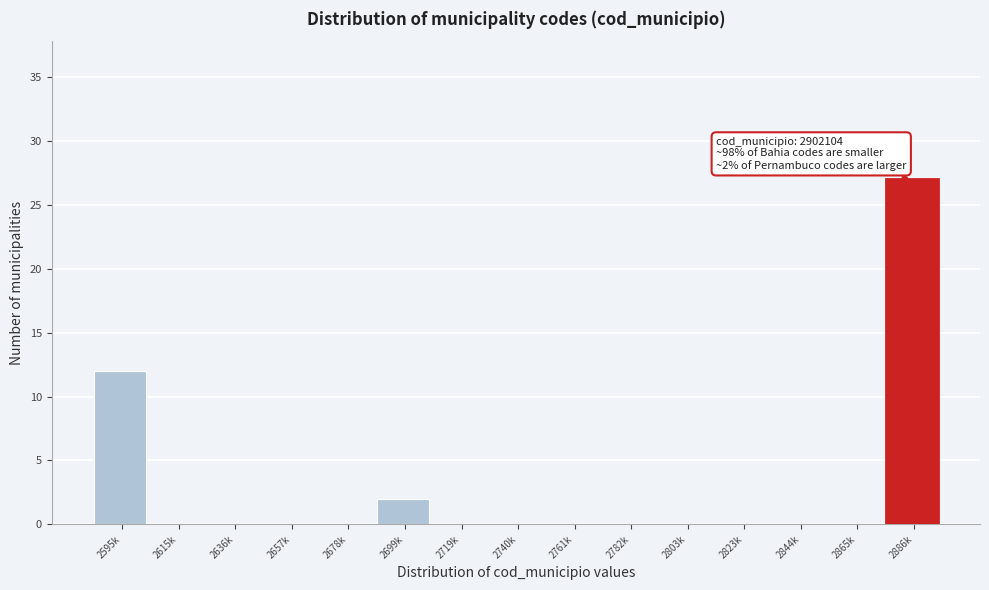

Reading right to left, extract all data points from this chart.

2886k=27	2865k=0	2844k=0	2823k=0	2803k=0	2782k=0	2761k=0	2740k=0	2719k=0	2699k=2	2678k=0	2657k=0	2636k=0	2615k=0	2595k=12